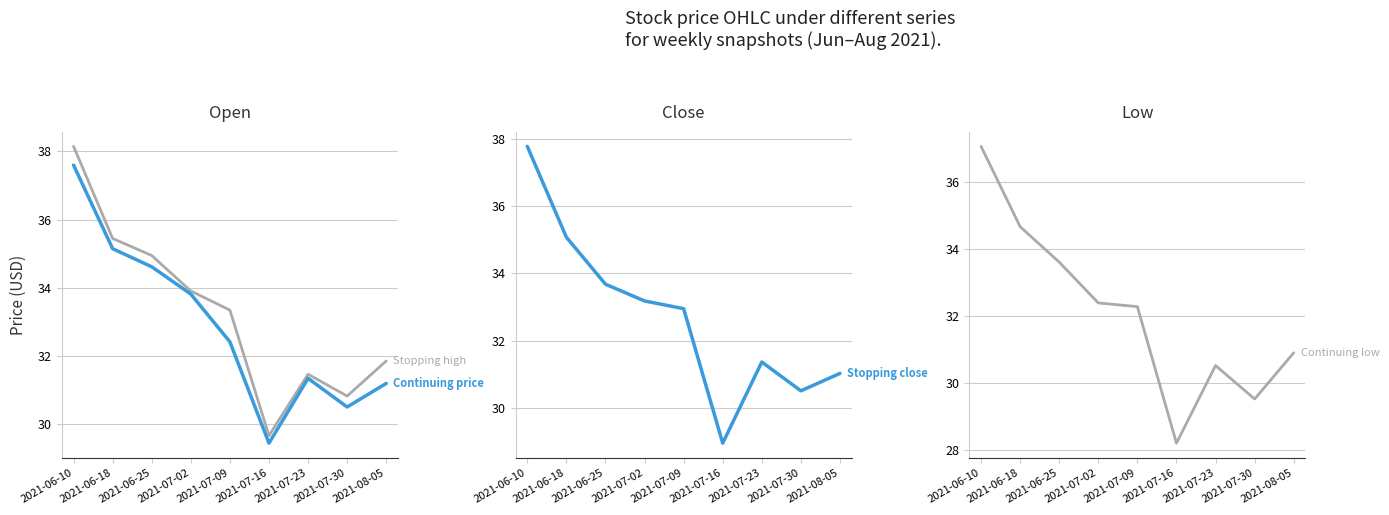

List the labels in order of Continuing price value, largest first.

2021-06-10, 2021-06-18, 2021-06-25, 2021-07-02, 2021-07-09, 2021-07-23, 2021-08-05, 2021-07-30, 2021-07-16